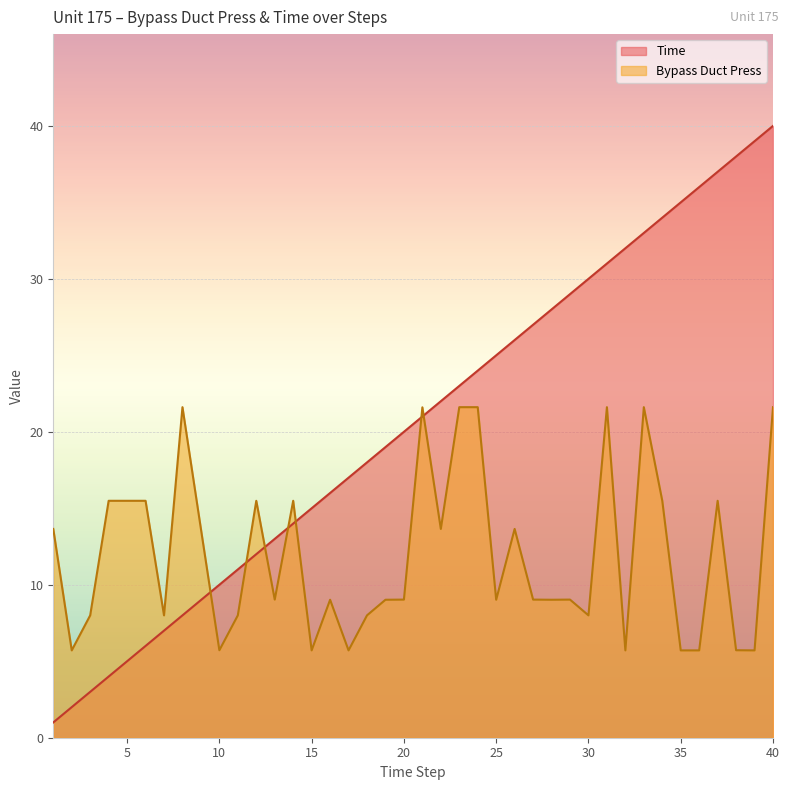

Is the value of Bypass Duct Press at 36 greater than the value of Time at 3?

Yes